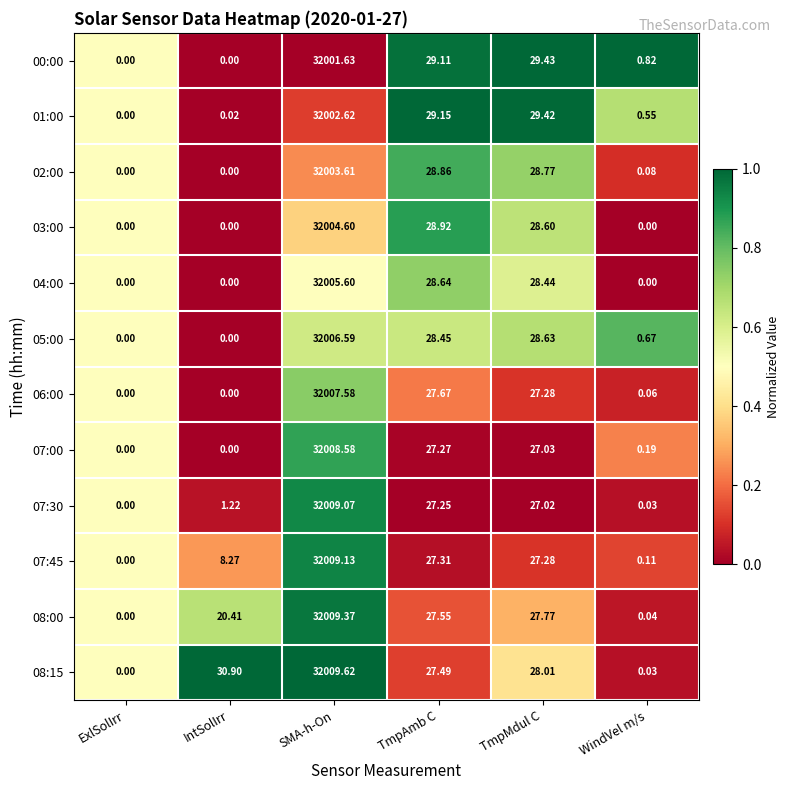

Count the number of categories in the chart.

6